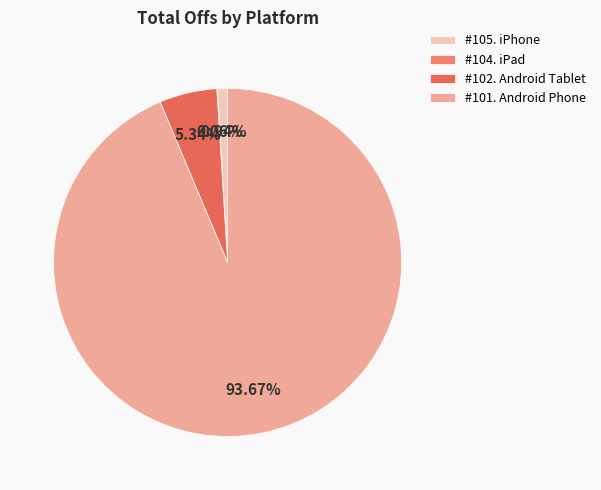

To the nearest percent, what percentage of the pie is #102. Android Tablet?

5%